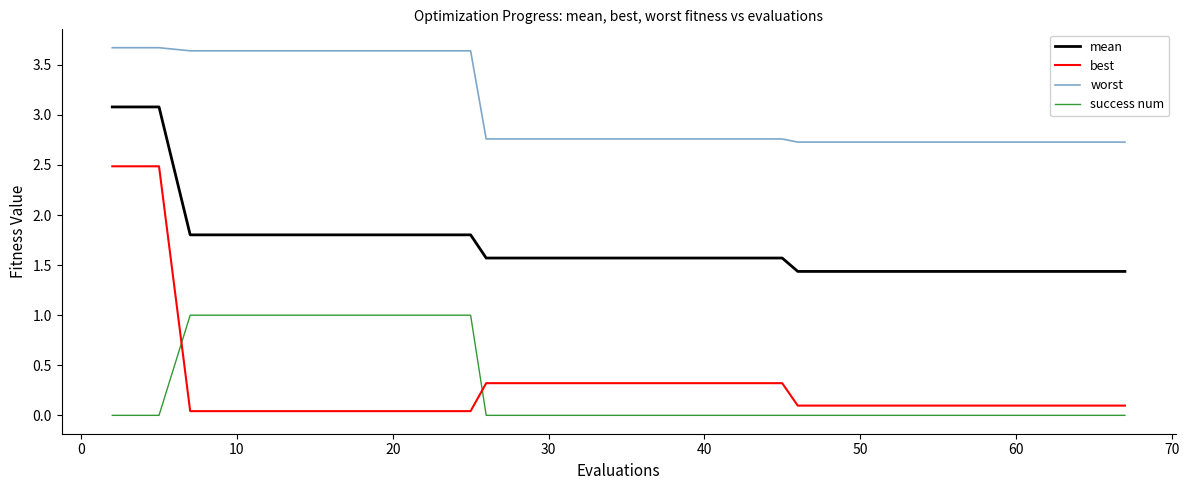

Rank the series by their maximum value, from highest to lowest.

worst, mean, best, success num